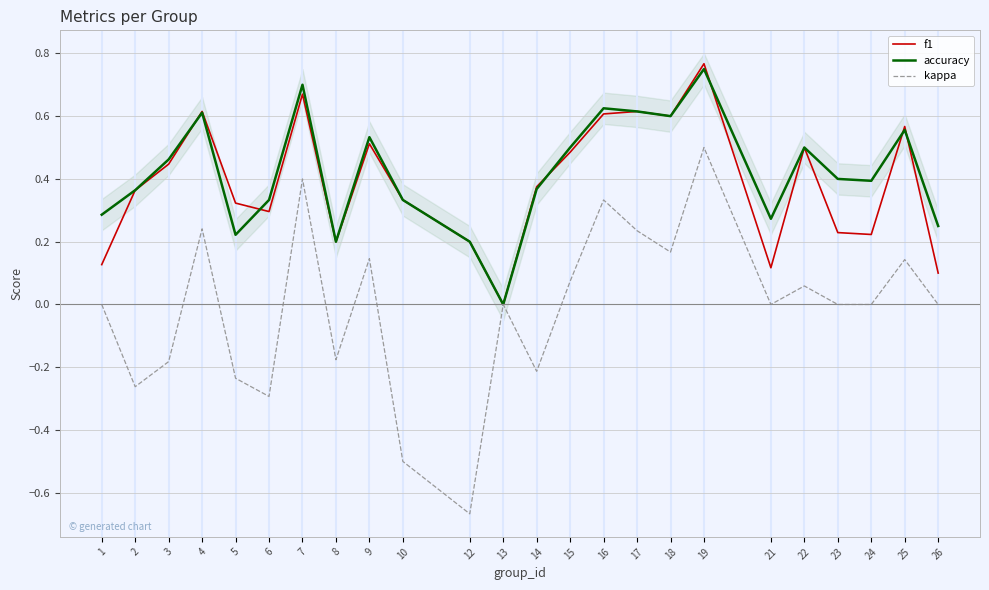

What is the difference between the f1 values at 25 and 22?

0.1